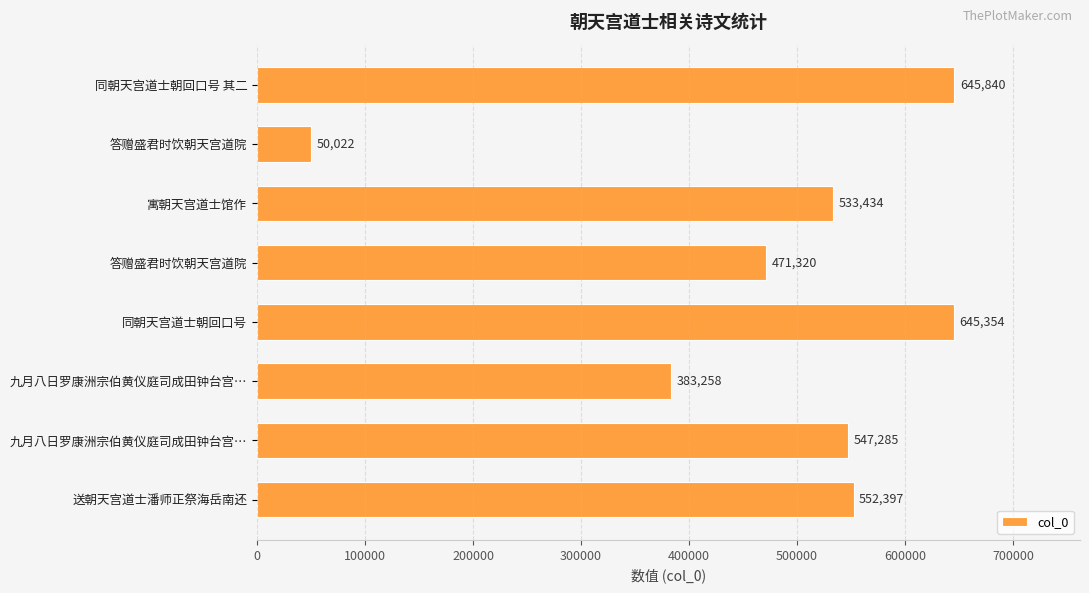

How many bars are there in total?

8